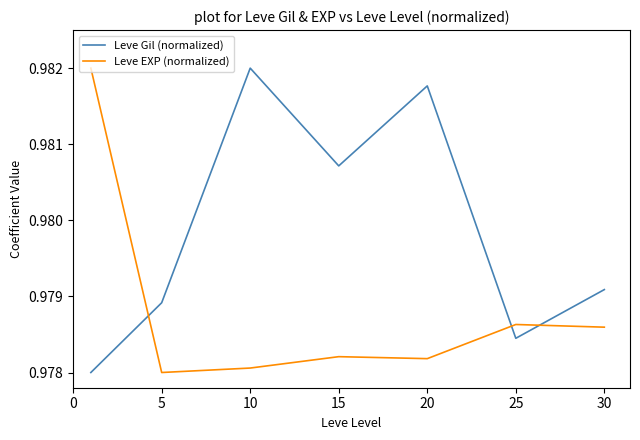

Which series has the largest total across all categories?

Leve Gil (normalized)